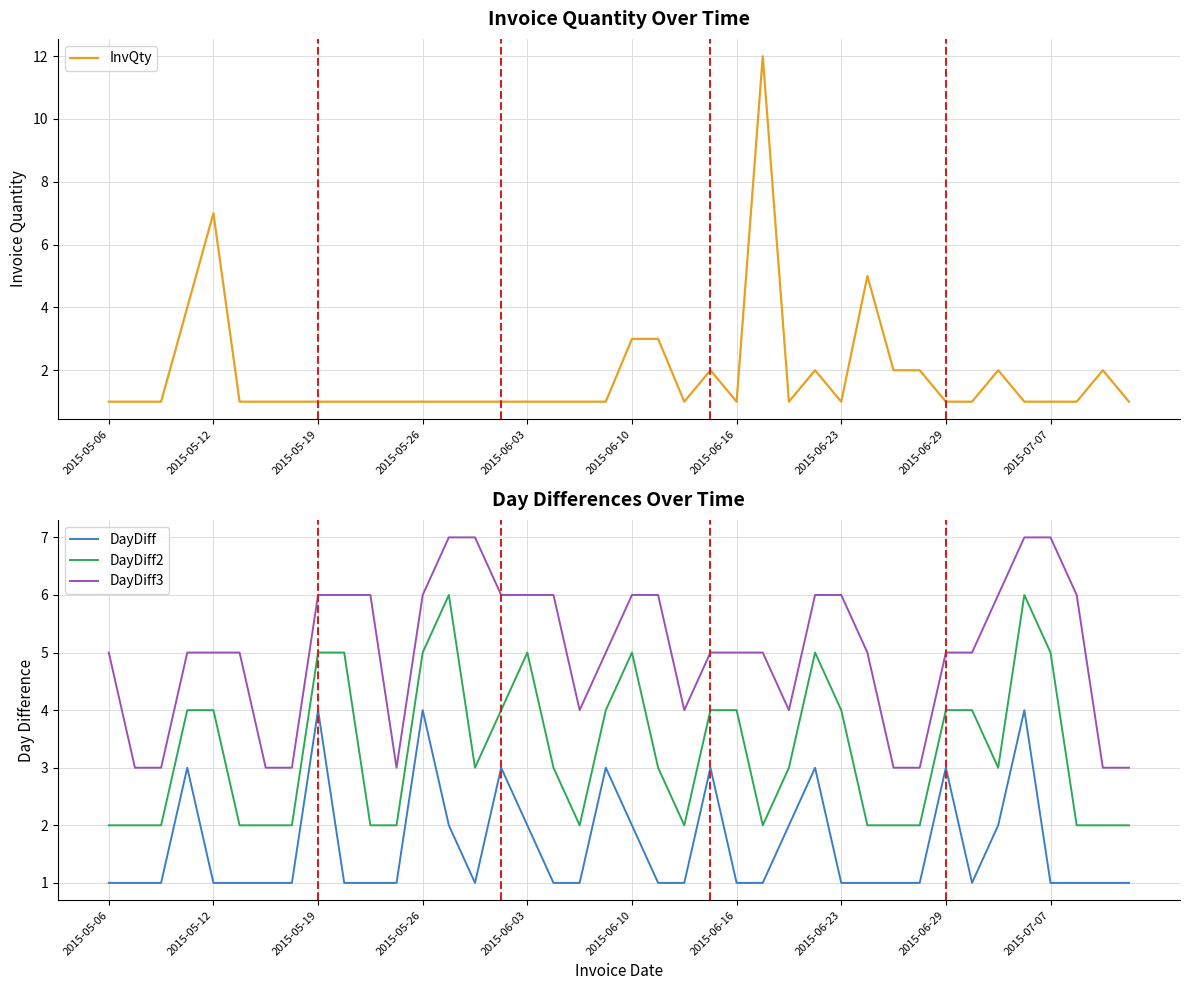

Which series has the largest range (max minus min)?

InvQty